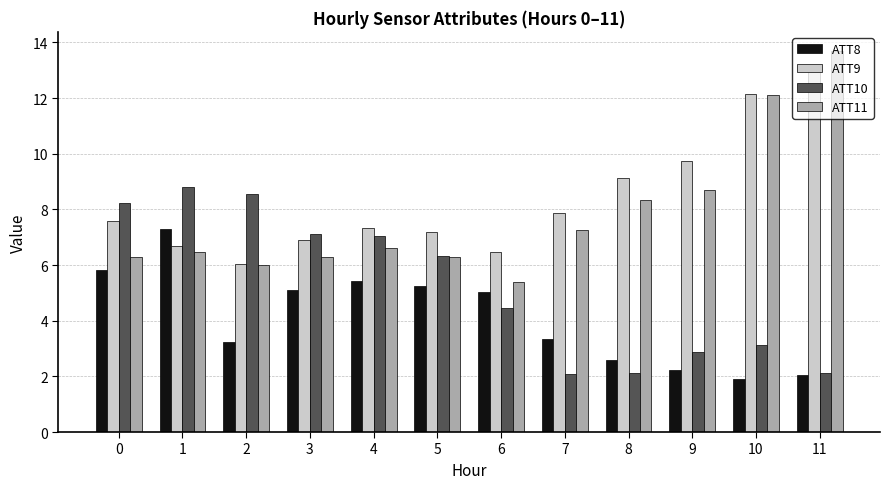

At 9, list the series in order from smallest to largest.

ATT8, ATT10, ATT11, ATT9